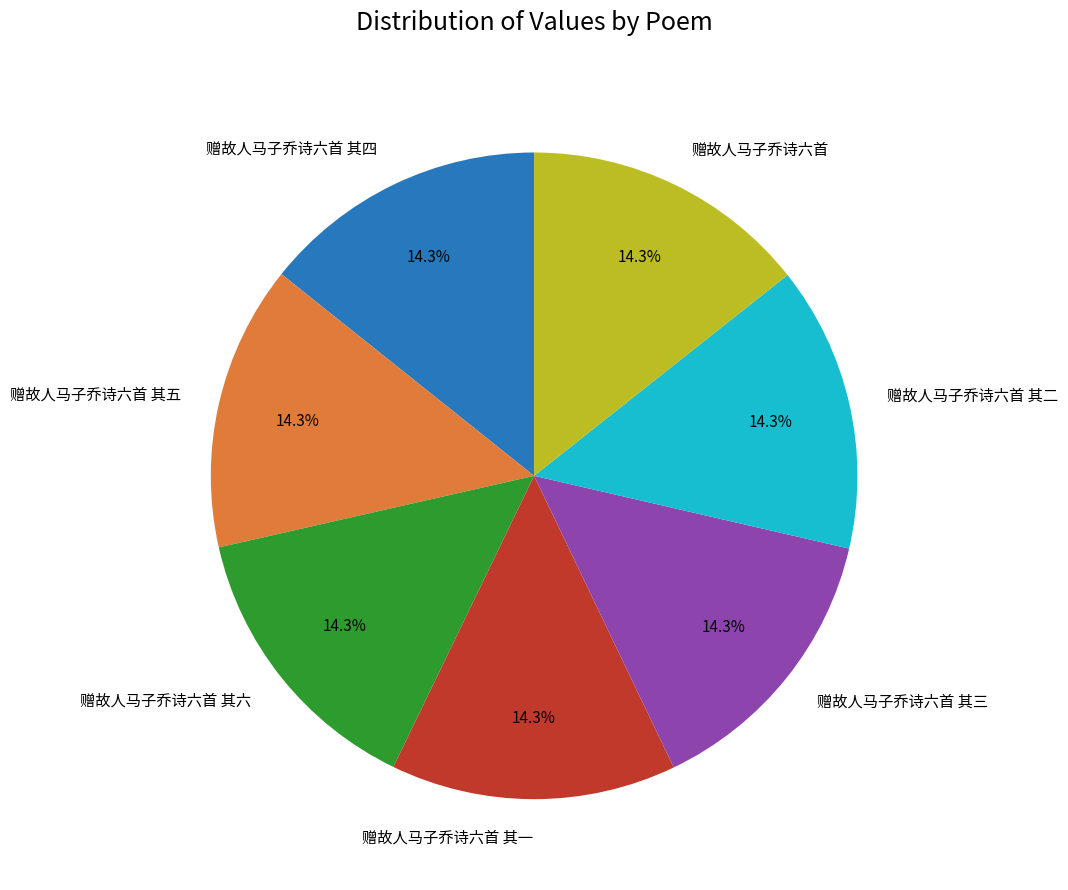

To the nearest percent, what is the combined percentage of 赠故人马子乔诗六首 其二 and 赠故人马子乔诗六首 其三?

29%